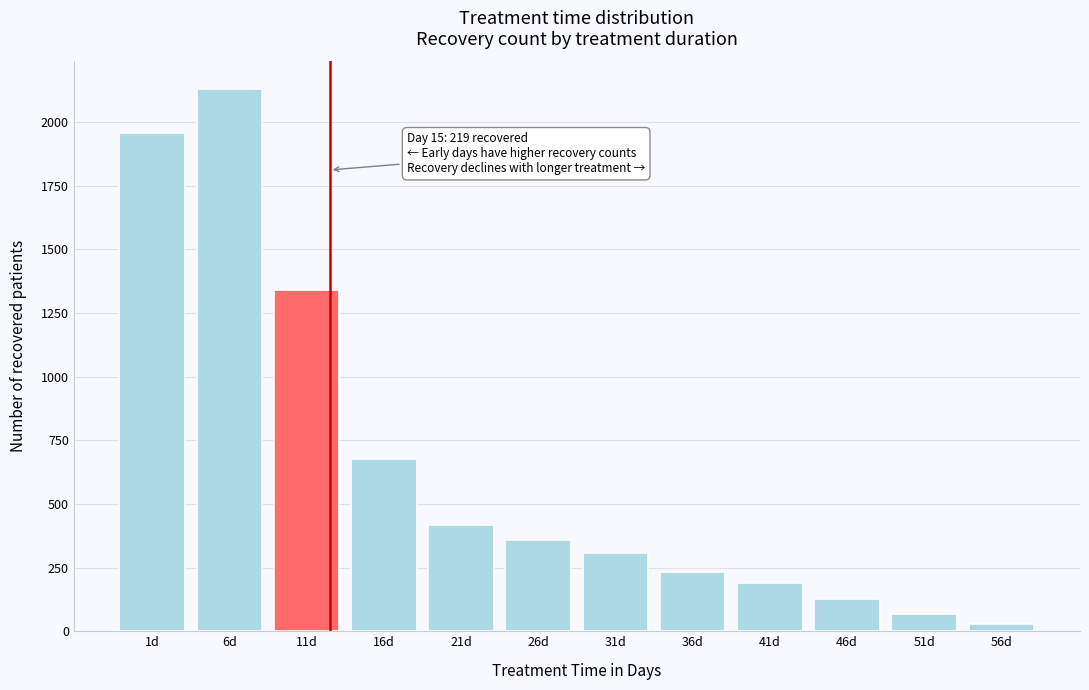

Reading left to right, list all the values displayed in this chart.

1d=1957	6d=2132	11d=1339	16d=676	21d=419	26d=360	31d=308	36d=234	41d=190	46d=125	51d=66	56d=27